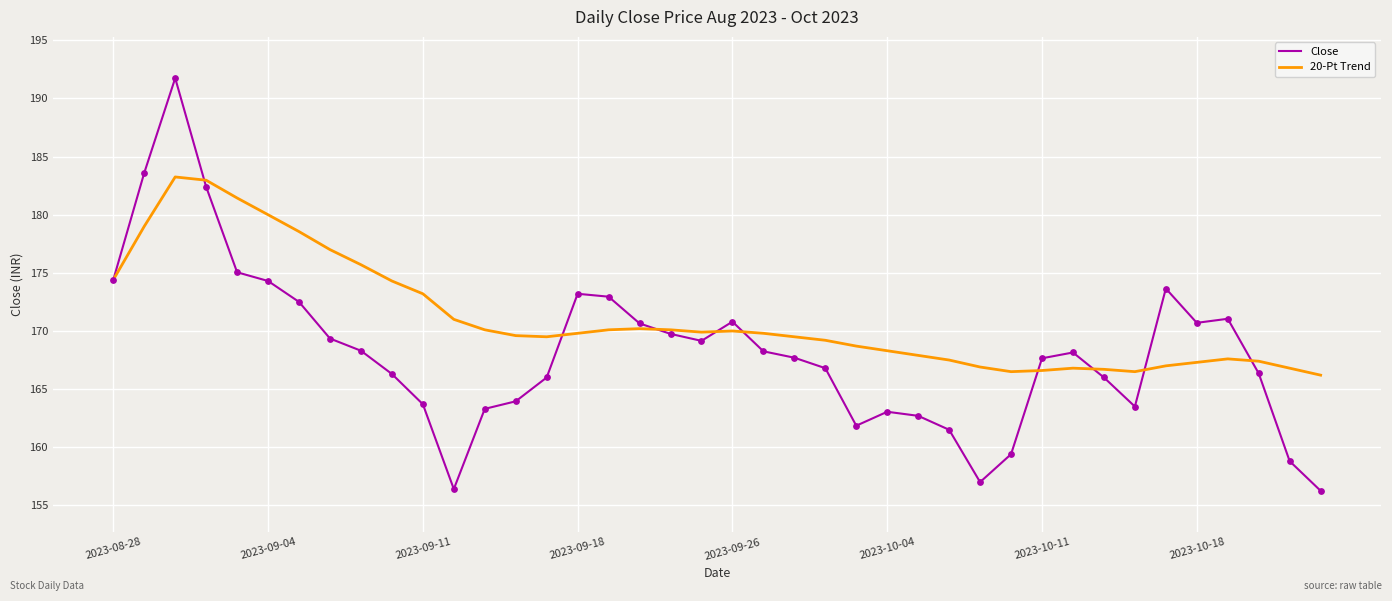

Which series has the largest range (max minus min)?

Close